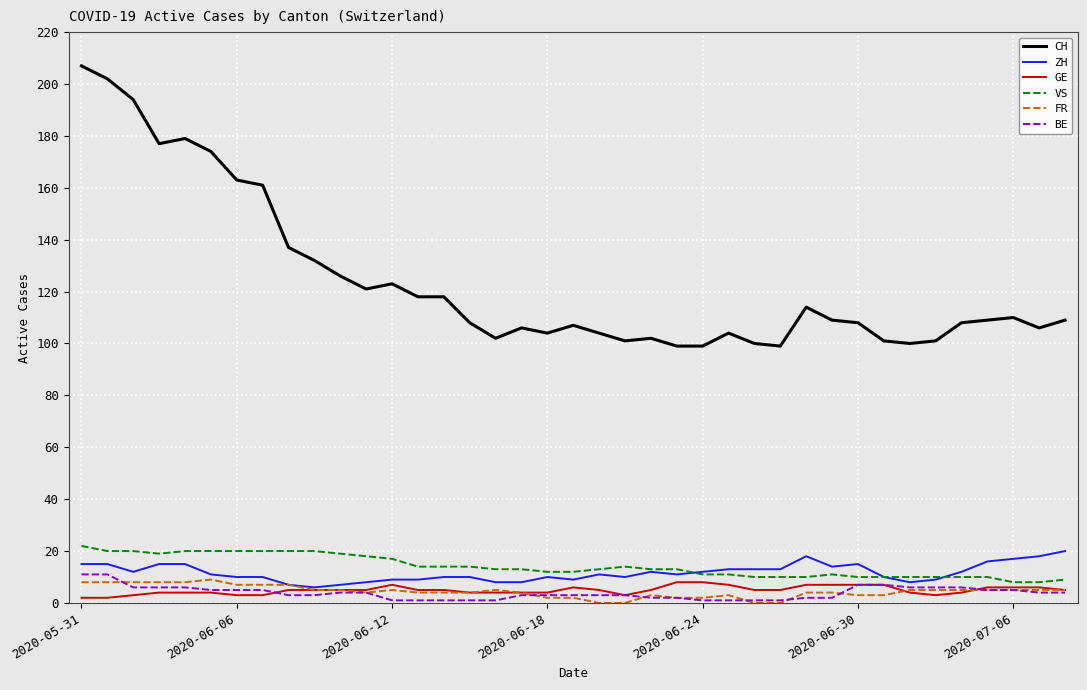

Which series has the largest range (max minus min)?

CH